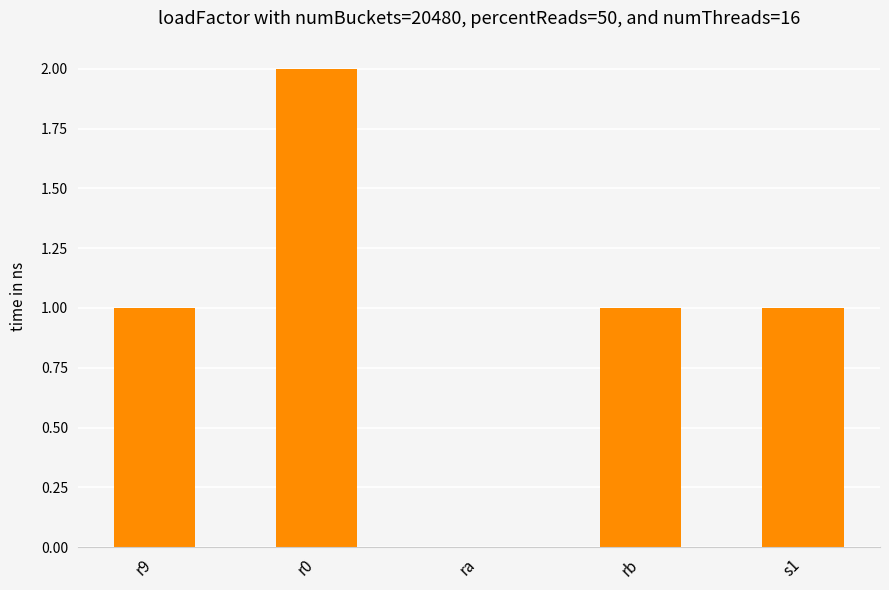

What is the change in value from r9 to r0?

+1